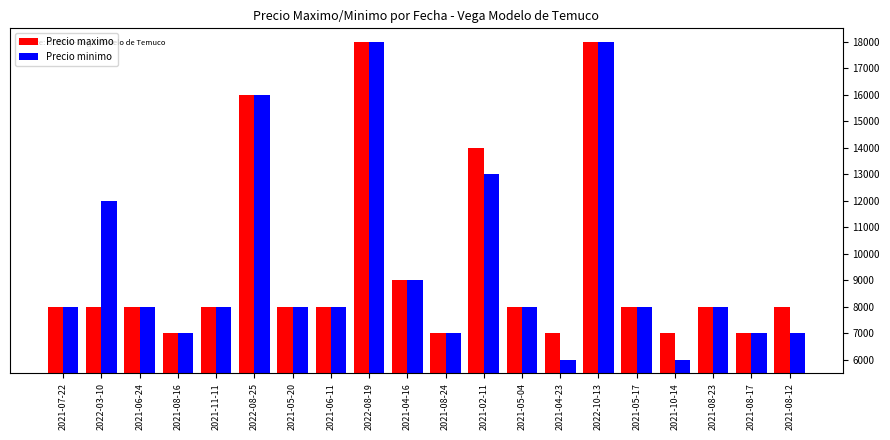

Is the value of Precio maximo at 2021-04-16 greater than the value of Precio minimo at 2021-05-04?

Yes